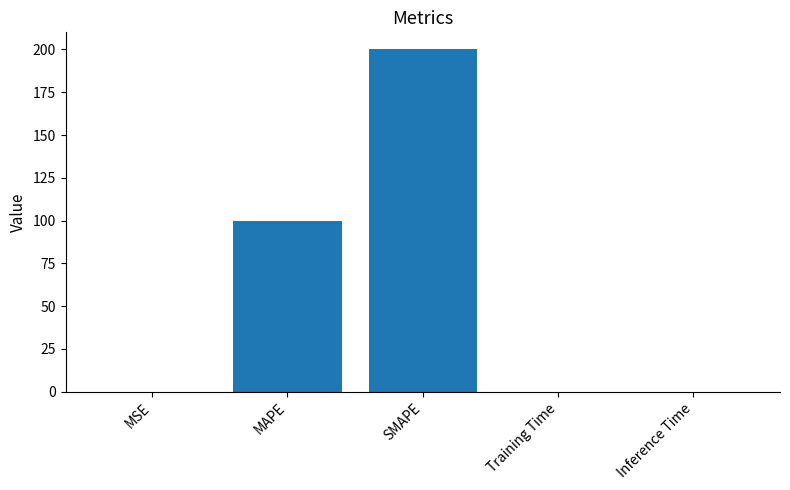

What is the sum of all values?

300.1